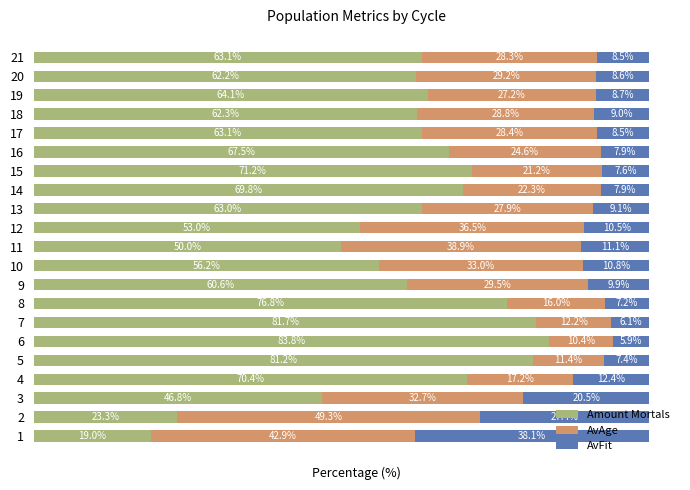

What is the value of the Amount Mortals bar at the 3rd from the left?

46.8